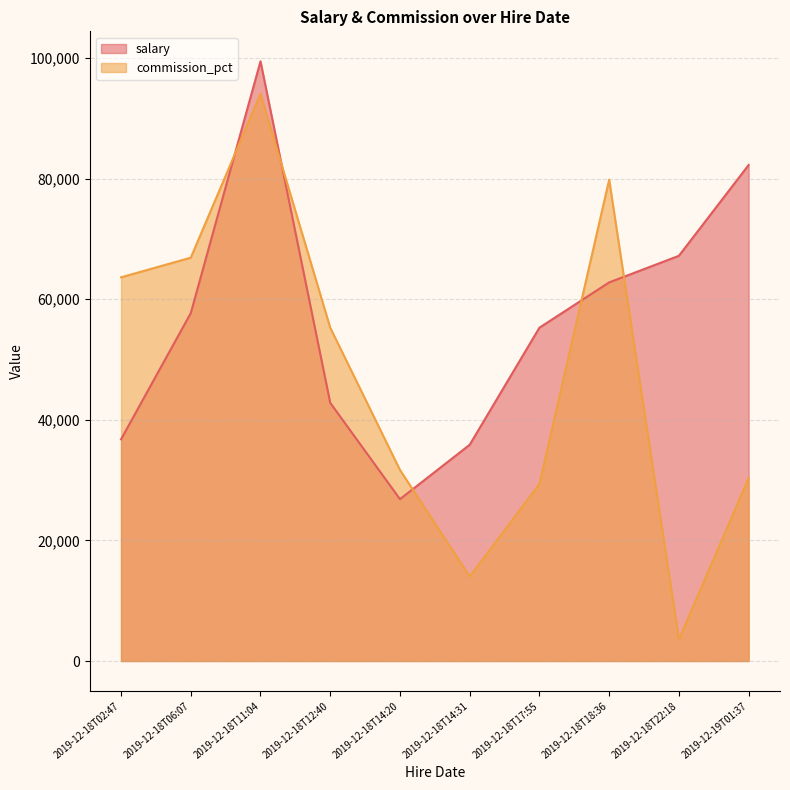

At 2019-12-18T18:36, list the series in order from smallest to largest.

salary, commission_pct